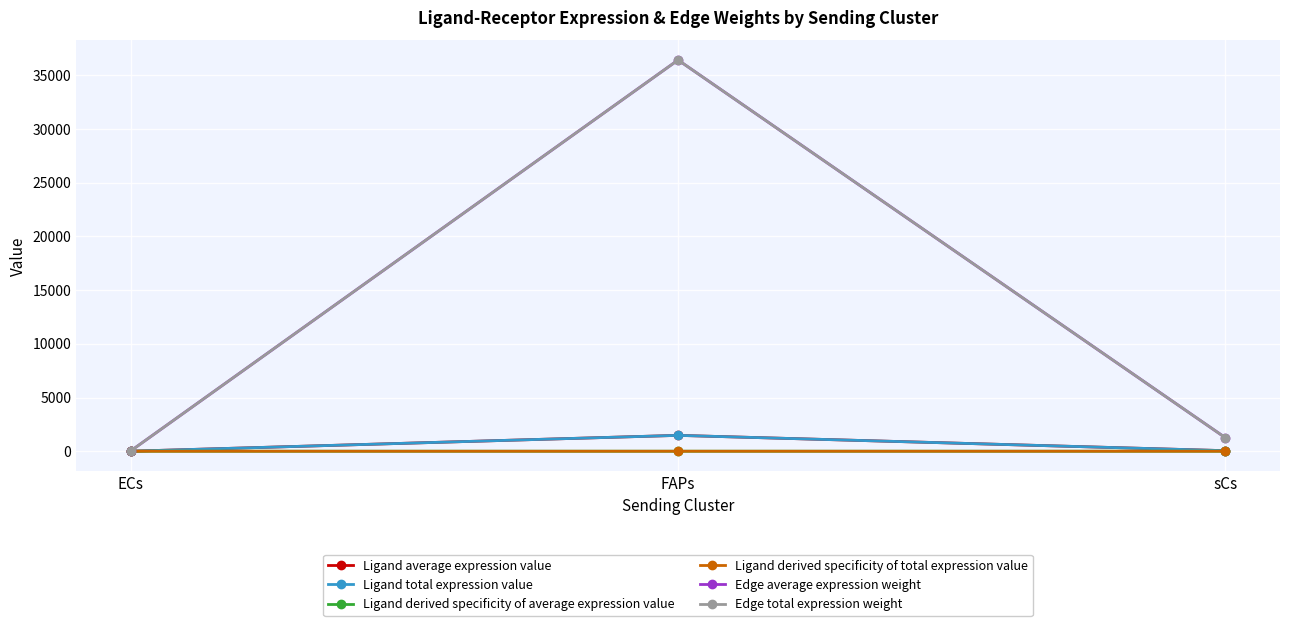

Is this an area chart (filled region under the line)?

No